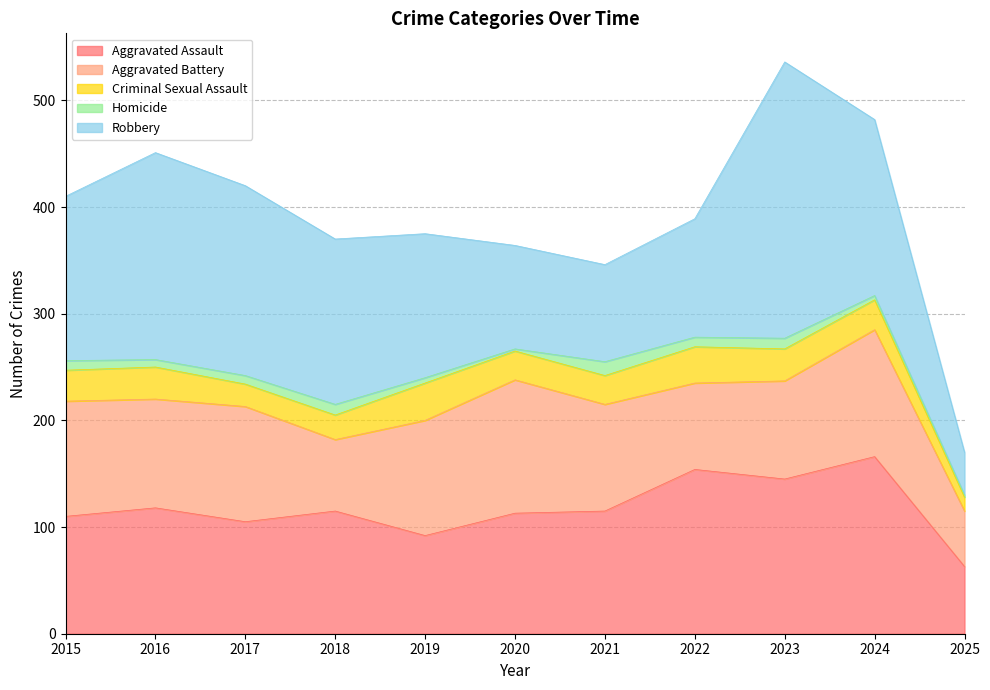

Count the number of categories in the chart.

11